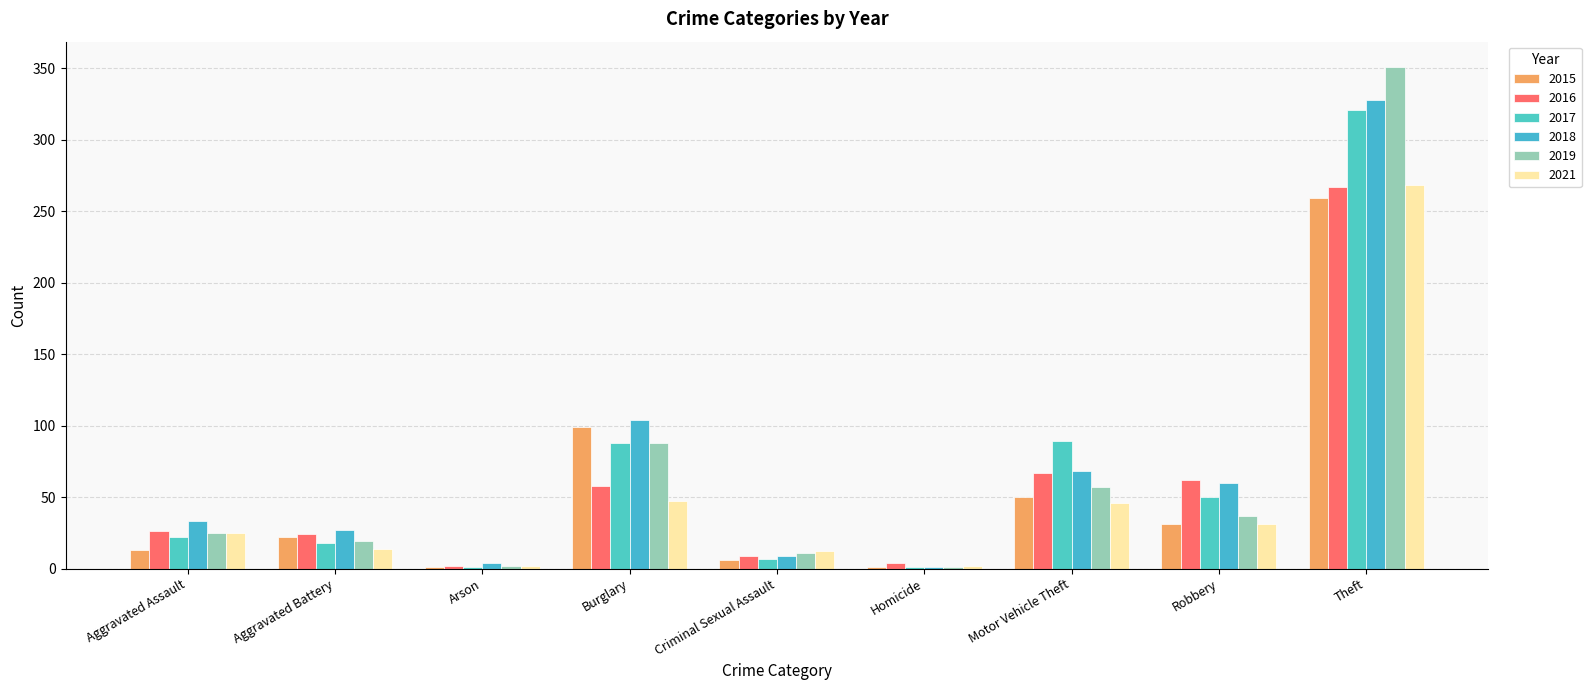

Which series has the largest total across all categories?

2018